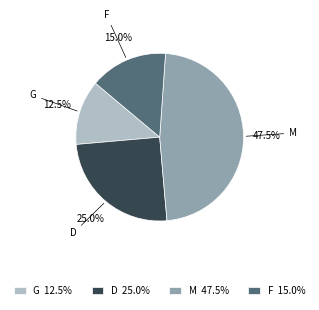

Approximately how many times larger is the value at M 47.5% compared to G 12.5%?

3.8